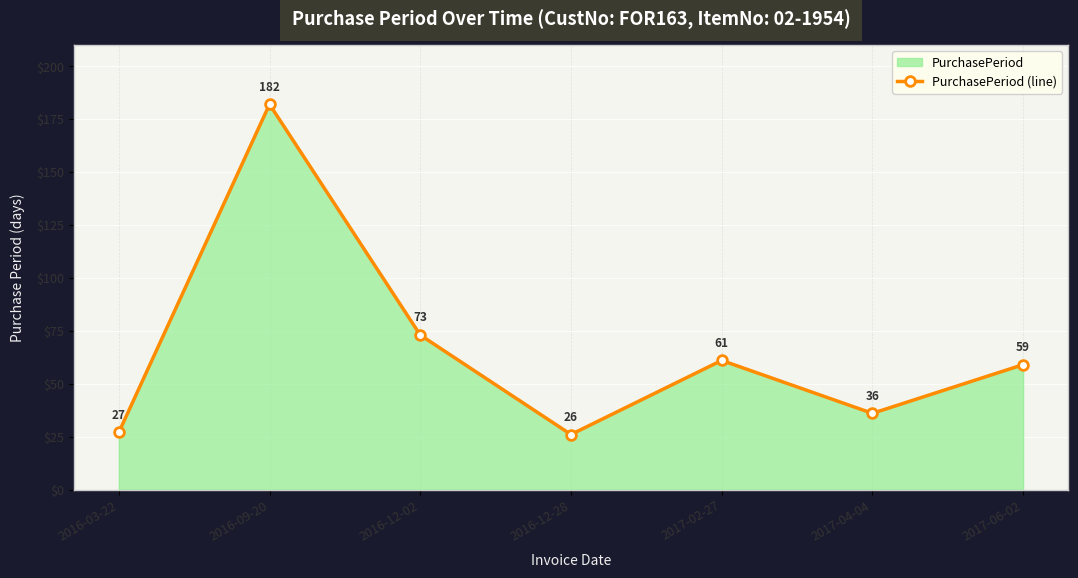

Which label corresponds to the largest value in the chart?

2016-09-20